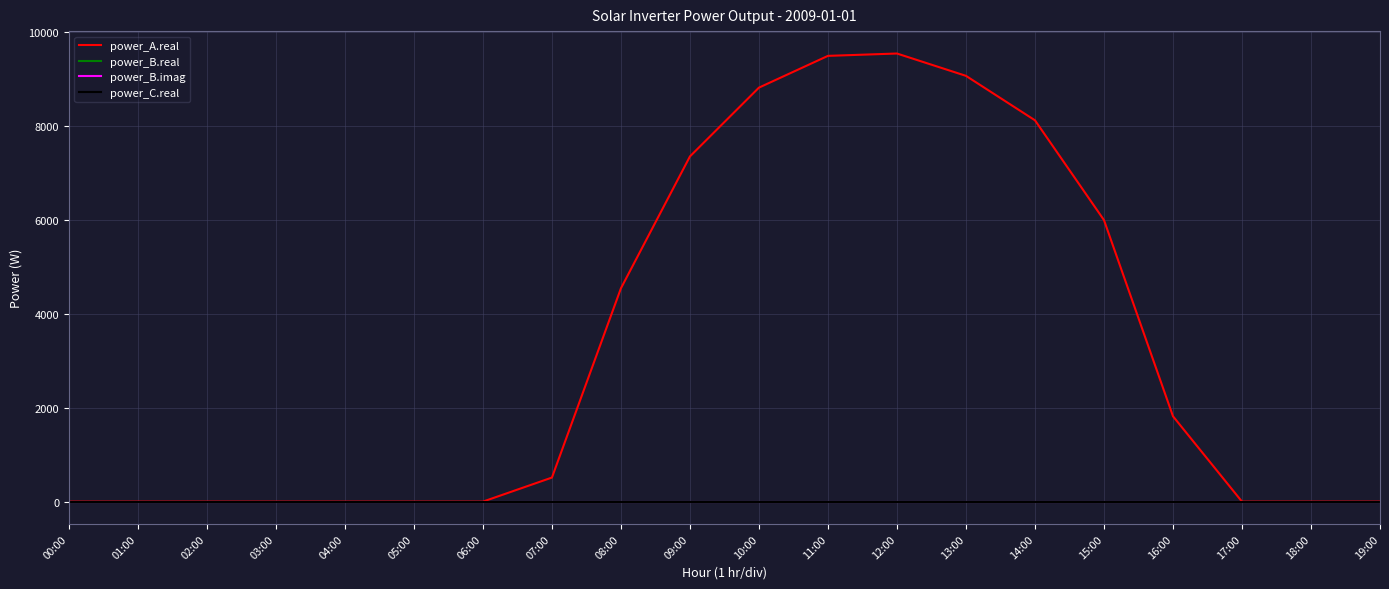

True or false: power_B.imag and power_C.real intersect in this chart.

False